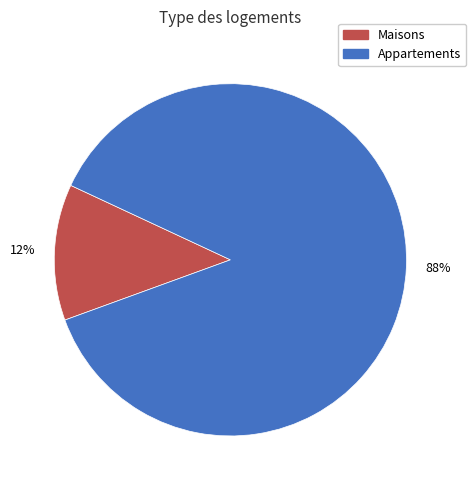

Does any single category account for the majority?

Yes